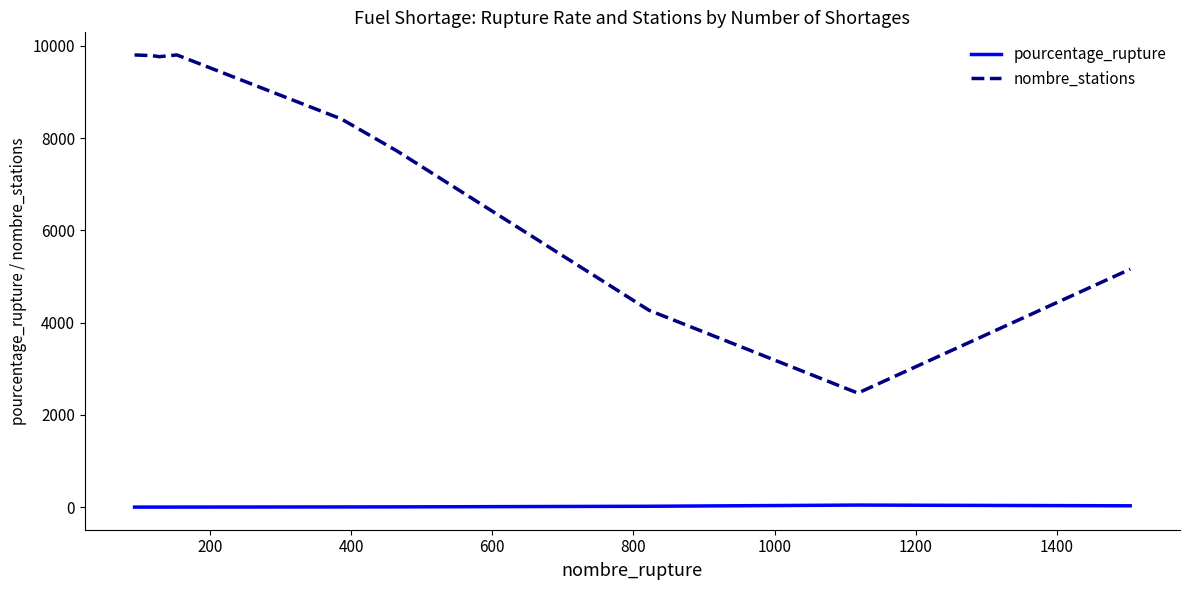

How many lines are shown in the chart?

2